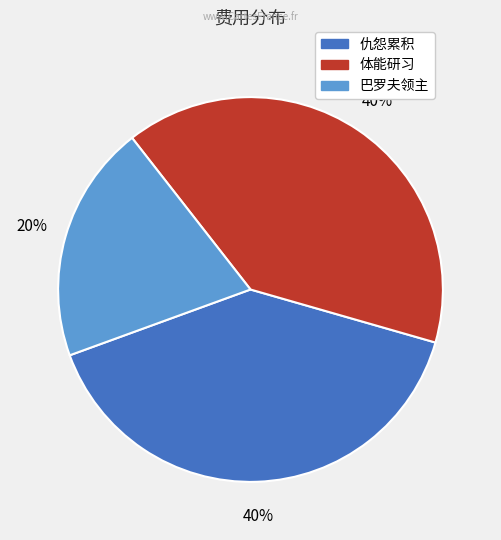

Is 仇怨累积 the majority of the pie?

No